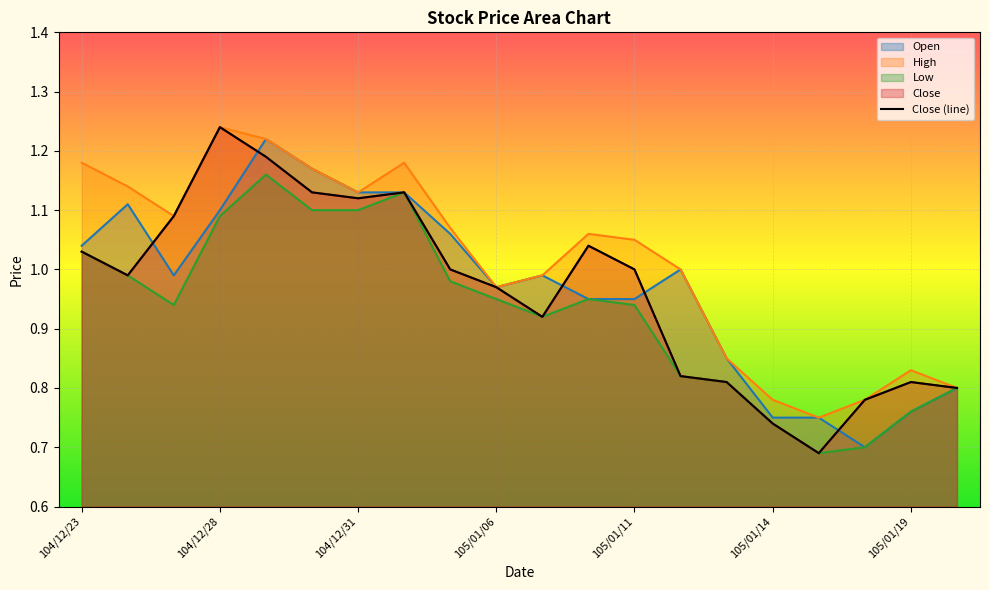

How many points are higher than both their immediate neighbors (excluding endpoints)?

4